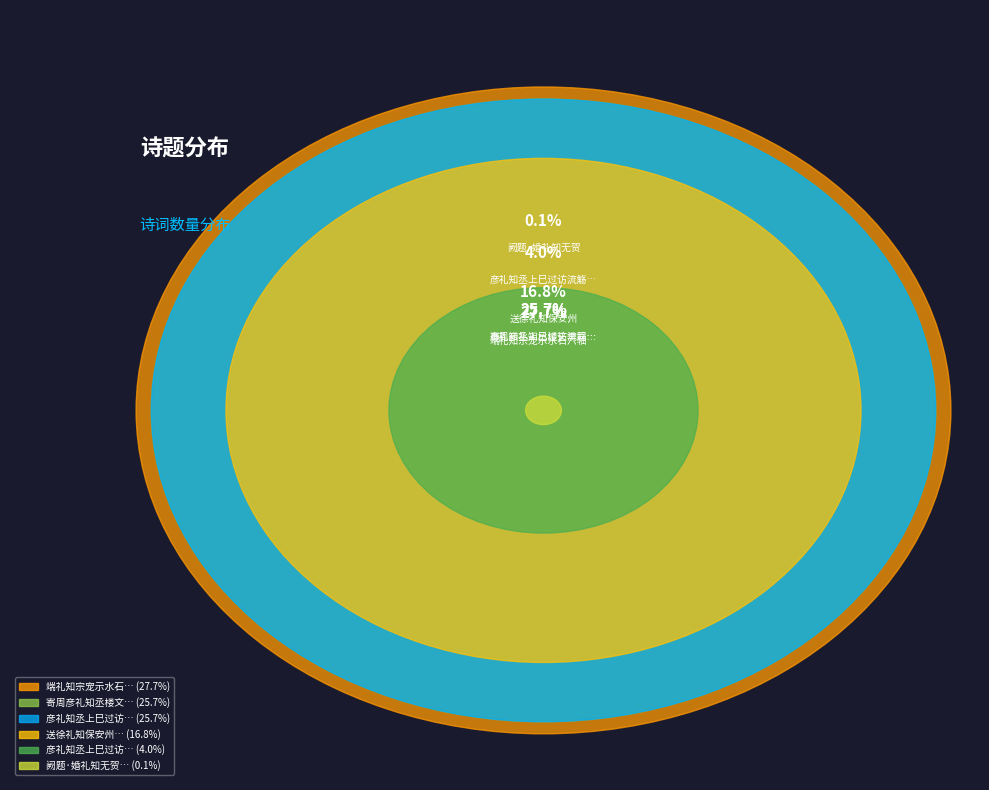

Which slice is the largest?

端礼知宗宠示水石六轴戏作此诗归之